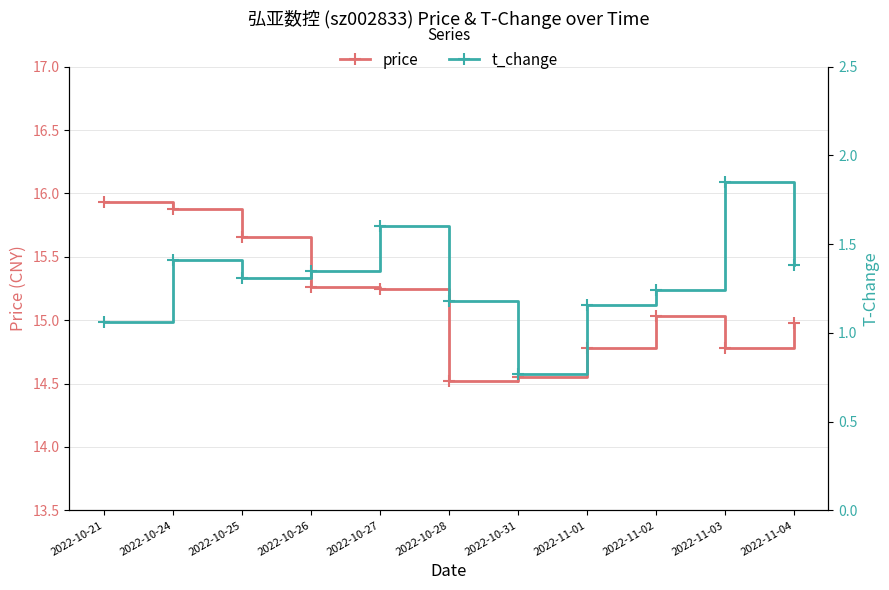

Which series changed the most between 2022-11-01 and 2022-11-04?

t_change